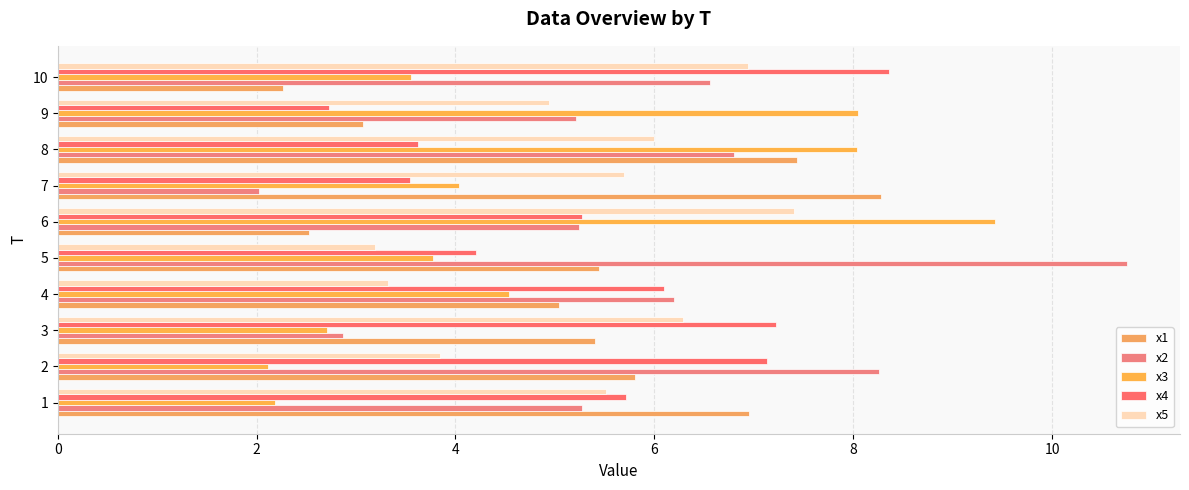

How many data points in x3 are above 4?

5